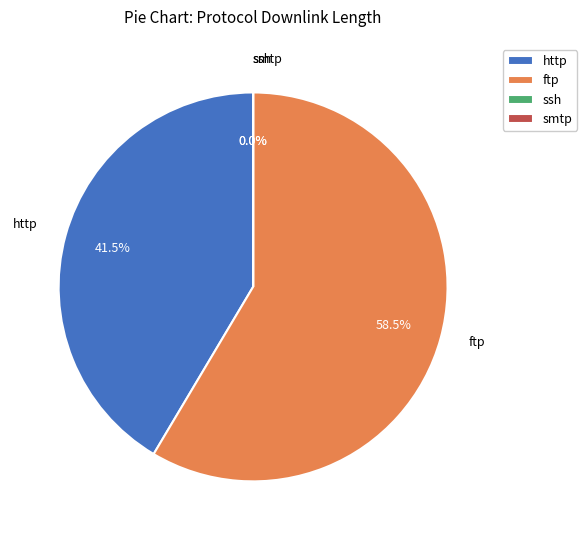

Which category has the biggest portion of the pie?

ftp